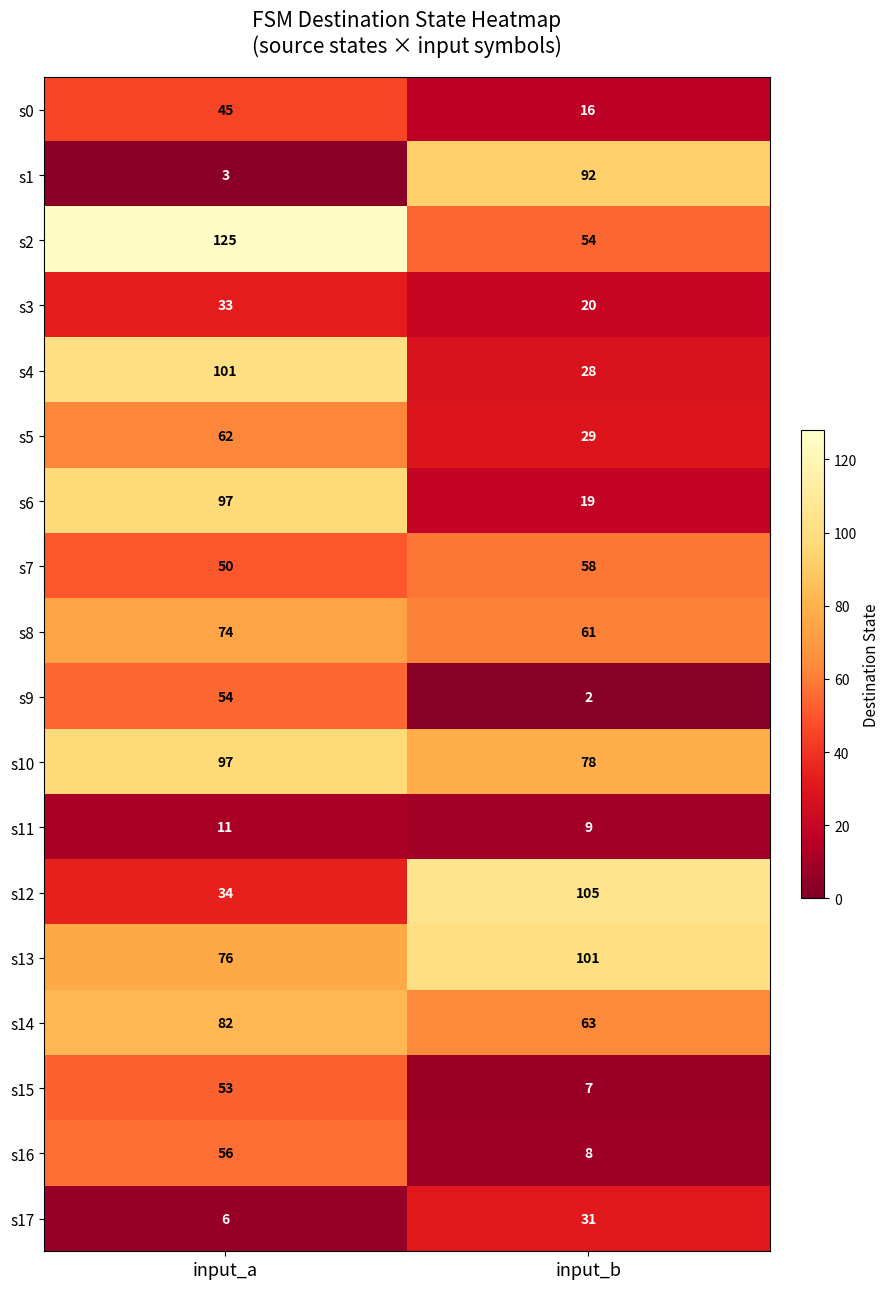

Is it true that s14 equals 40 at input_b?

False